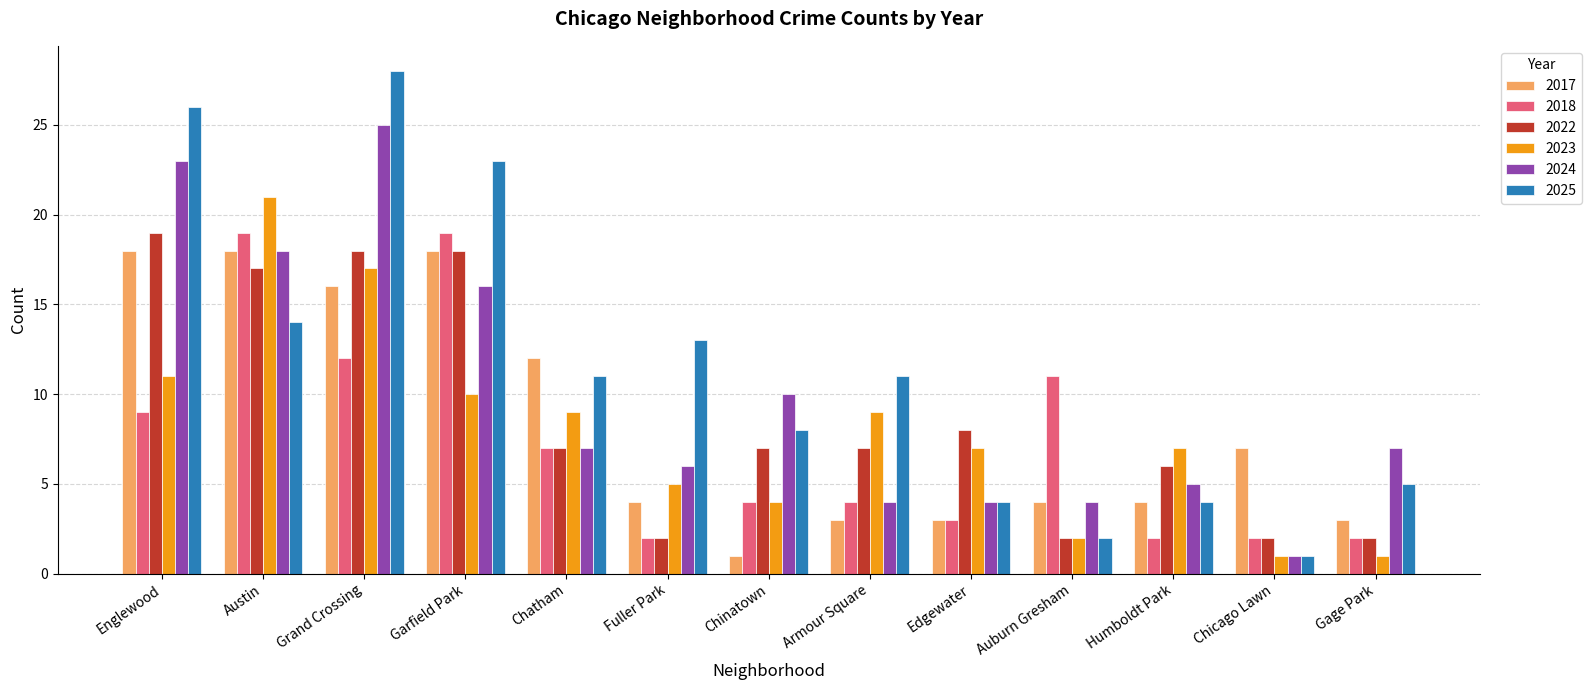

Does the chart contain any negative values?

No